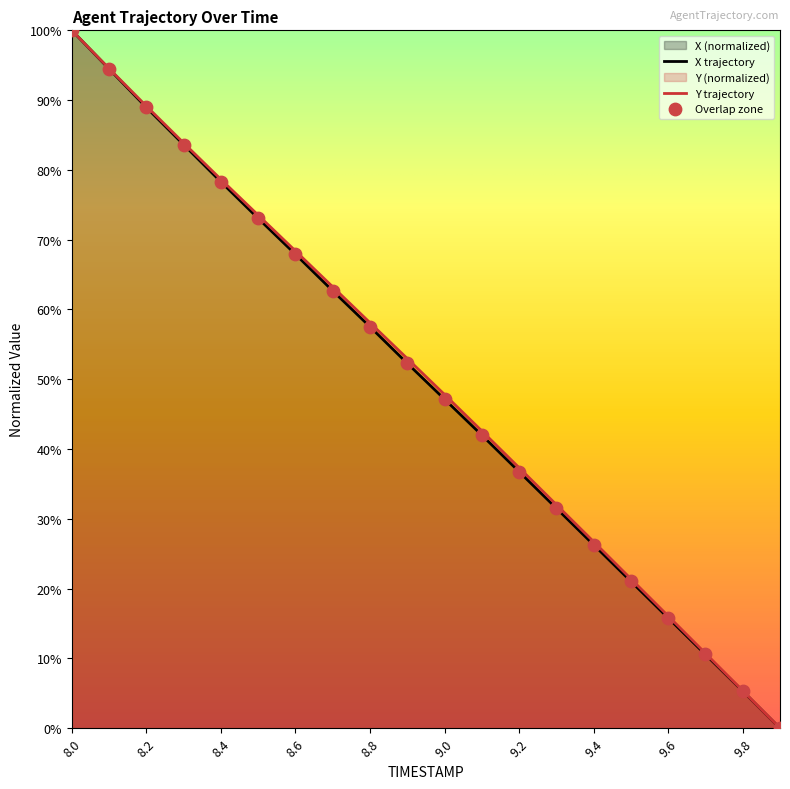

At how many categories does at least one series exceed 0?

19